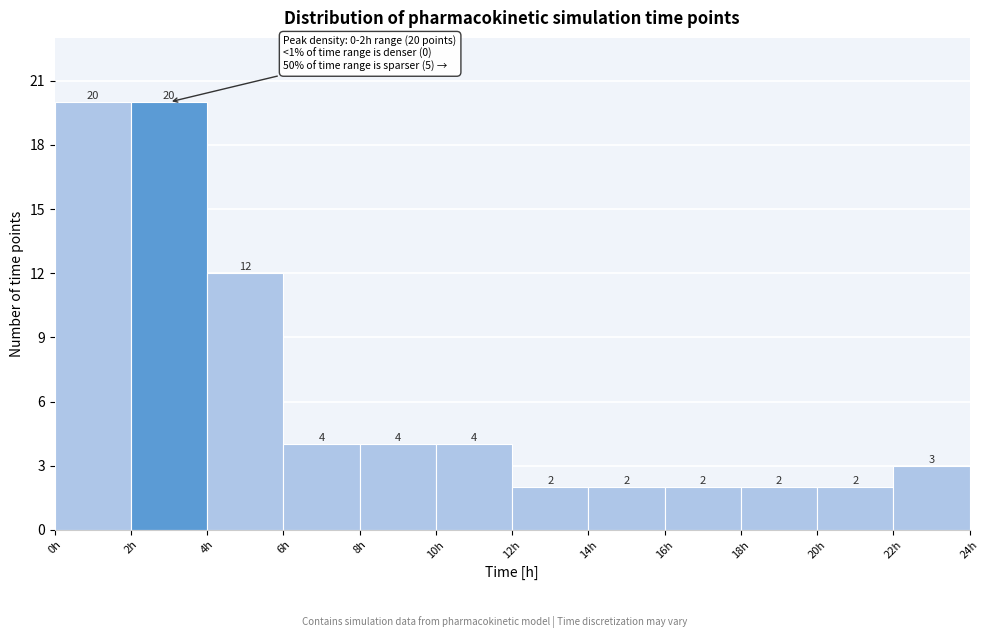

Reading left to right, transcribe this chart: for each bar, give the range it covers on the x-axis and its height.

0 to 2: 20
2 to 4: 20
4 to 6: 12
6 to 8: 4
8 to 10: 4
10 to 12: 4
12 to 14: 2
14 to 16: 2
16 to 18: 2
18 to 20: 2
20 to 22: 2
22 to 24: 3